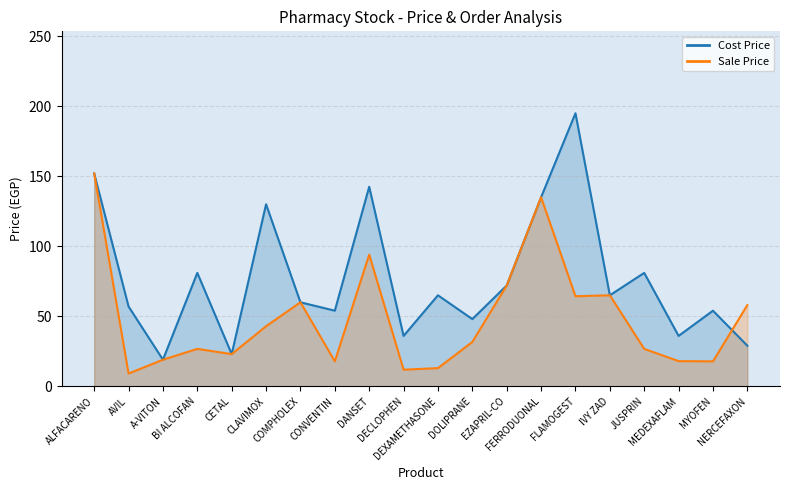

Reading left to right, transcribe all the data shown in this chart.

Sale Price: ALFACARENO=152.0	AVIL=9.1	A-VITON=19.0	BI ALCOFAN=26.7	CETAL=23.0	CLAVIMOX=42.9	COMPHOLEX=60.0	CONVENTIN=17.8	DANSET=94.0	DECLOPHEN=11.9	DEXAMETHASONE=13.0	DOLIPRANE=31.7	EZAPRIL-CO=72.0	FERRODUONAL=135.0	FLAMOGEST=64.3	IVY ZAD=65.0	JUSPRIN=26.7	MEDEXAFLAM=18.0	MYOFEN=17.8	NERCEFAXON=58.0
Cost Price: ALFACARENO=152.0	AVIL=57.0	A-VITON=19.0	BI ALCOFAN=81.0	CETAL=23.0	CLAVIMOX=130.0	COMPHOLEX=60.0	CONVENTIN=54.0	DANSET=142.5	DECLOPHEN=36.0	DEXAMETHASONE=65.0	DOLIPRANE=48.0	EZAPRIL-CO=72.0	FERRODUONAL=135.0	FLAMOGEST=195.0	IVY ZAD=65.0	JUSPRIN=81.0	MEDEXAFLAM=36.0	MYOFEN=54.0	NERCEFAXON=29.0